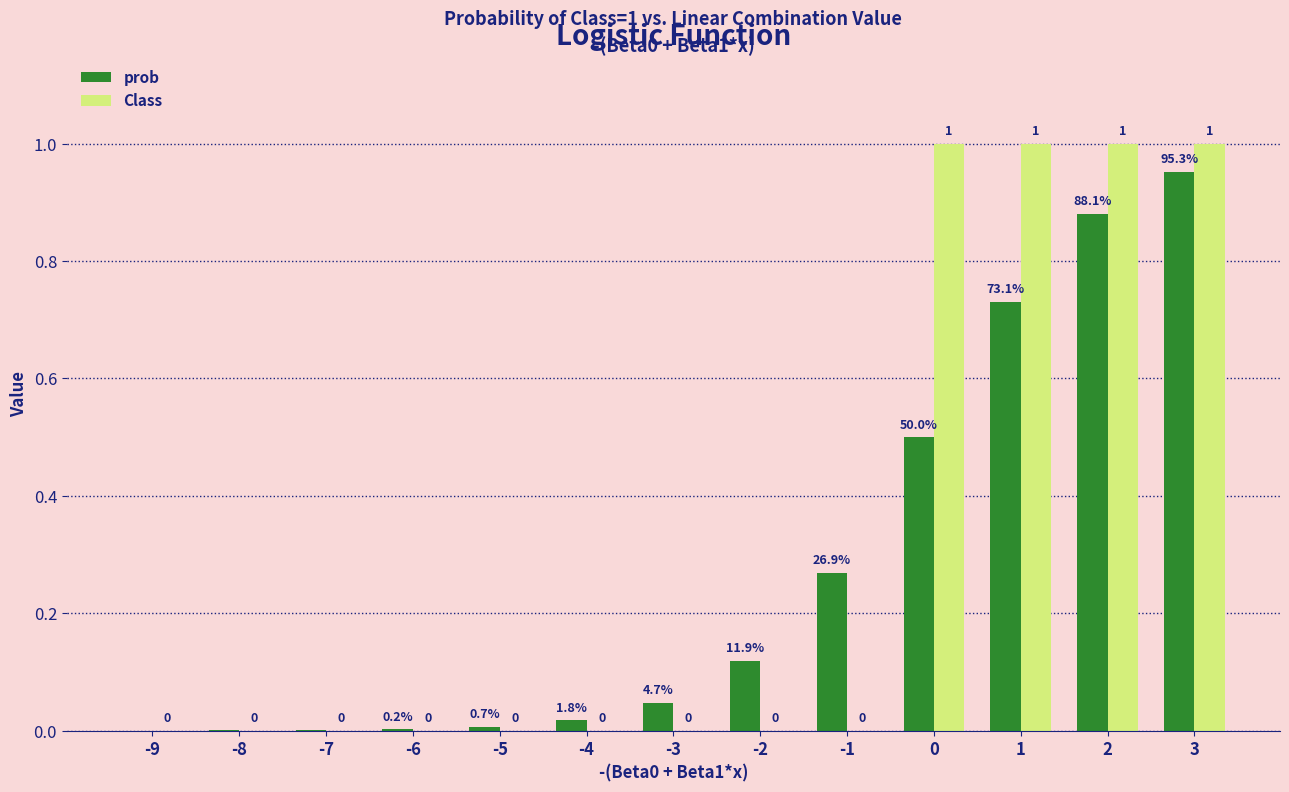

The value of prob at -6 is 0.0. True or false?

True